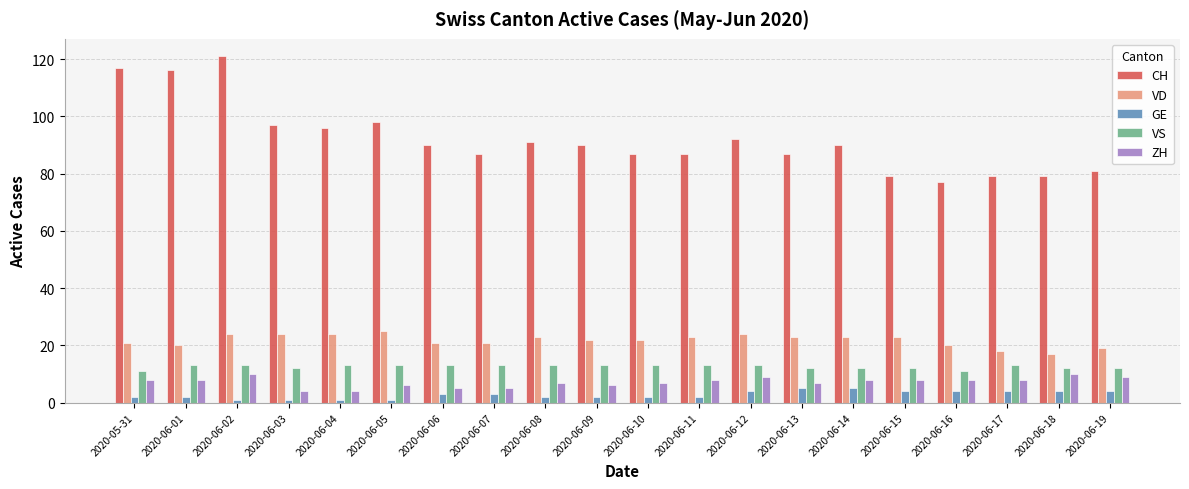

Which series changed the most between 2020-06-02 and 2020-06-13?

CH